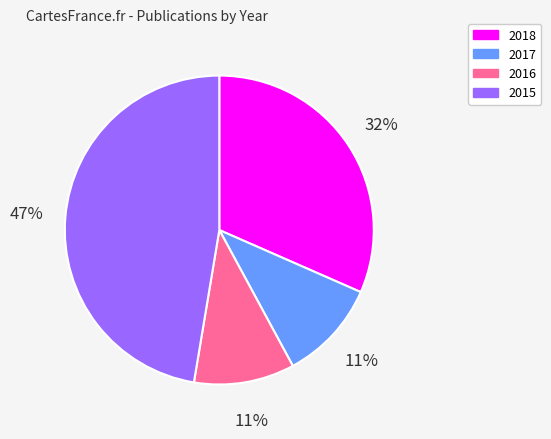

What is the largest slice in the pie chart?

2015